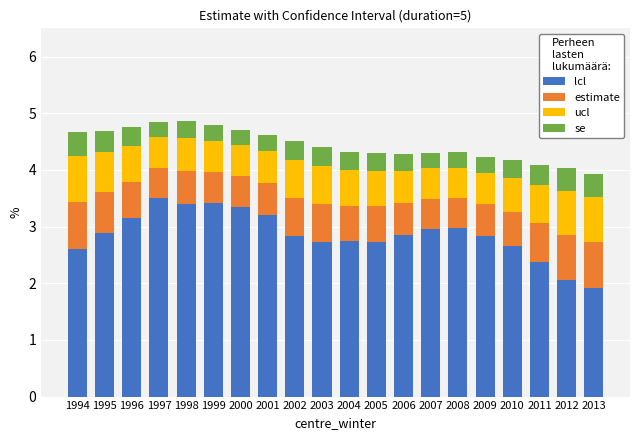

Is it true that lcl equals 0.9 at 2005?

False